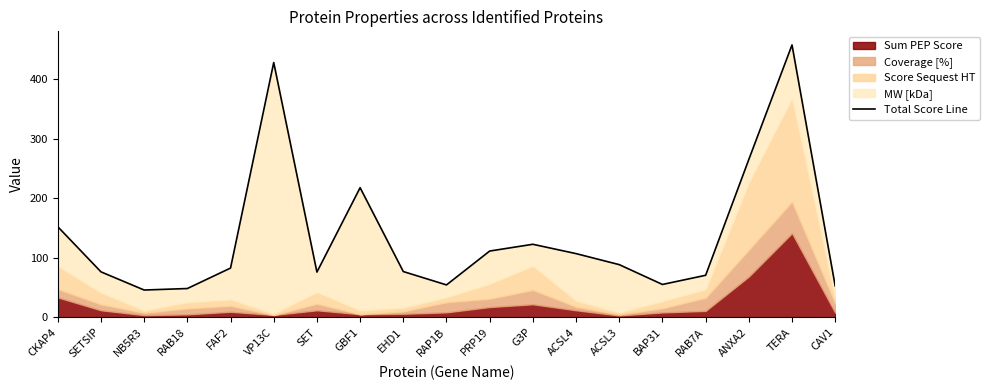

At which category does the data reach its first local peak?

VP13C